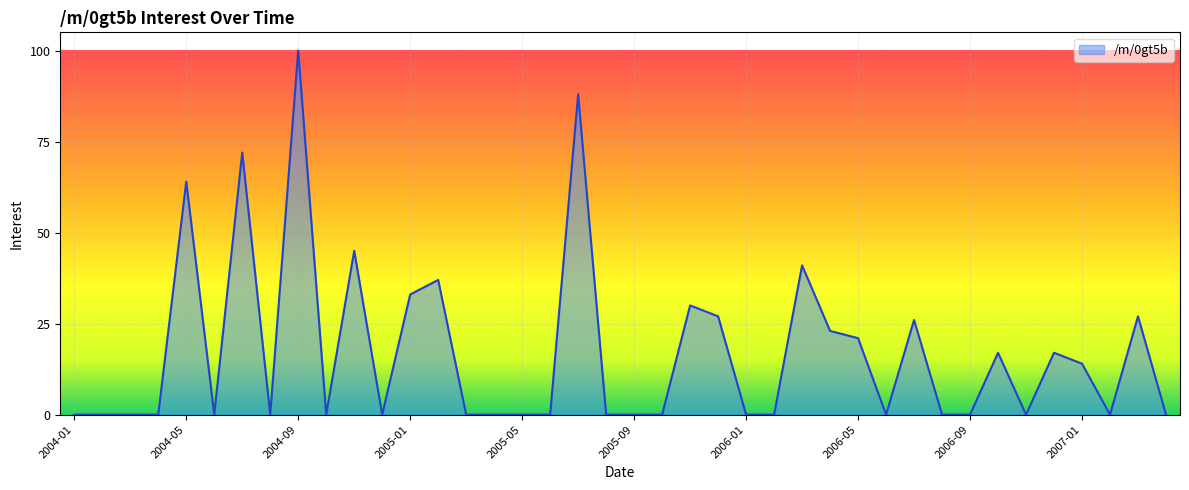

What is the maximum value shown in the chart?

100